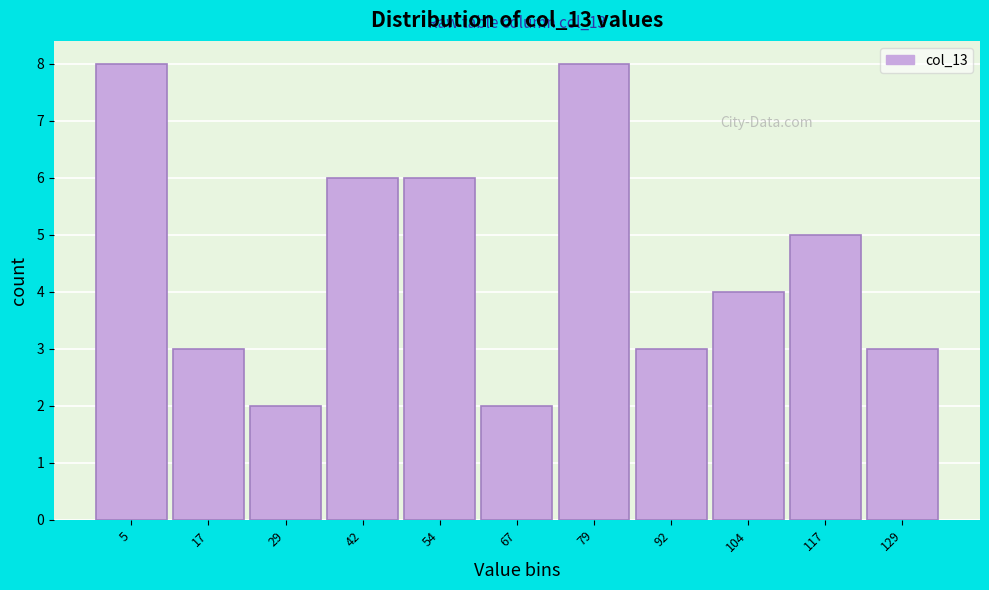

Reading left to right, what are all the values shown in this chart?

8	3	2	6	6	2	8	3	4	5	3